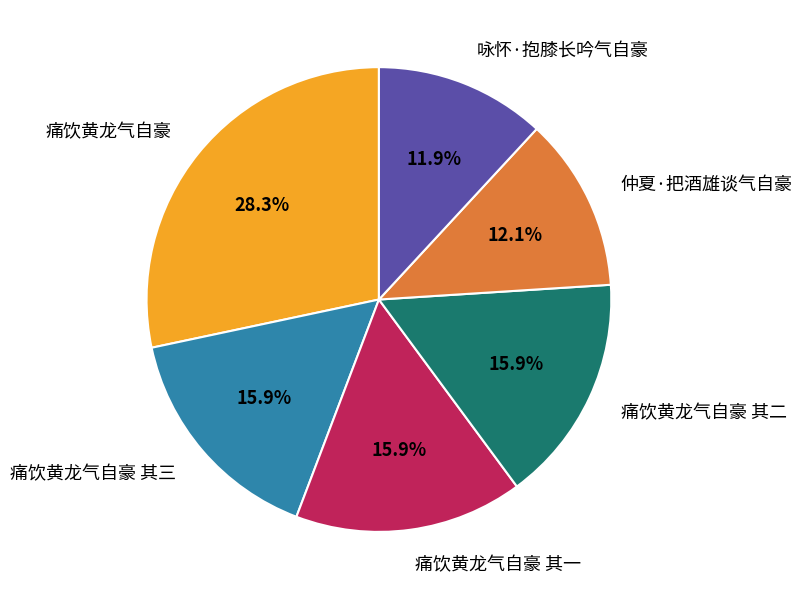

Count the number of slices in the pie.

6